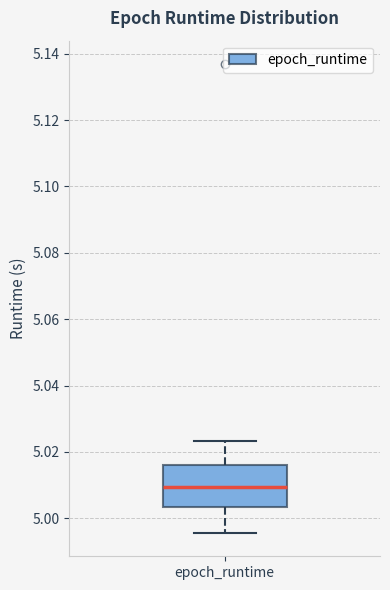

Transcribe this box plot: give where the median line is, the range the box spans, and where the two whiskers end, as read against the y-axis. The values are not printed on the chart, so give them approximately, as read against the axis.

median 5.010, box 5.004 to 5.016, whiskers 4.996 to 5.024